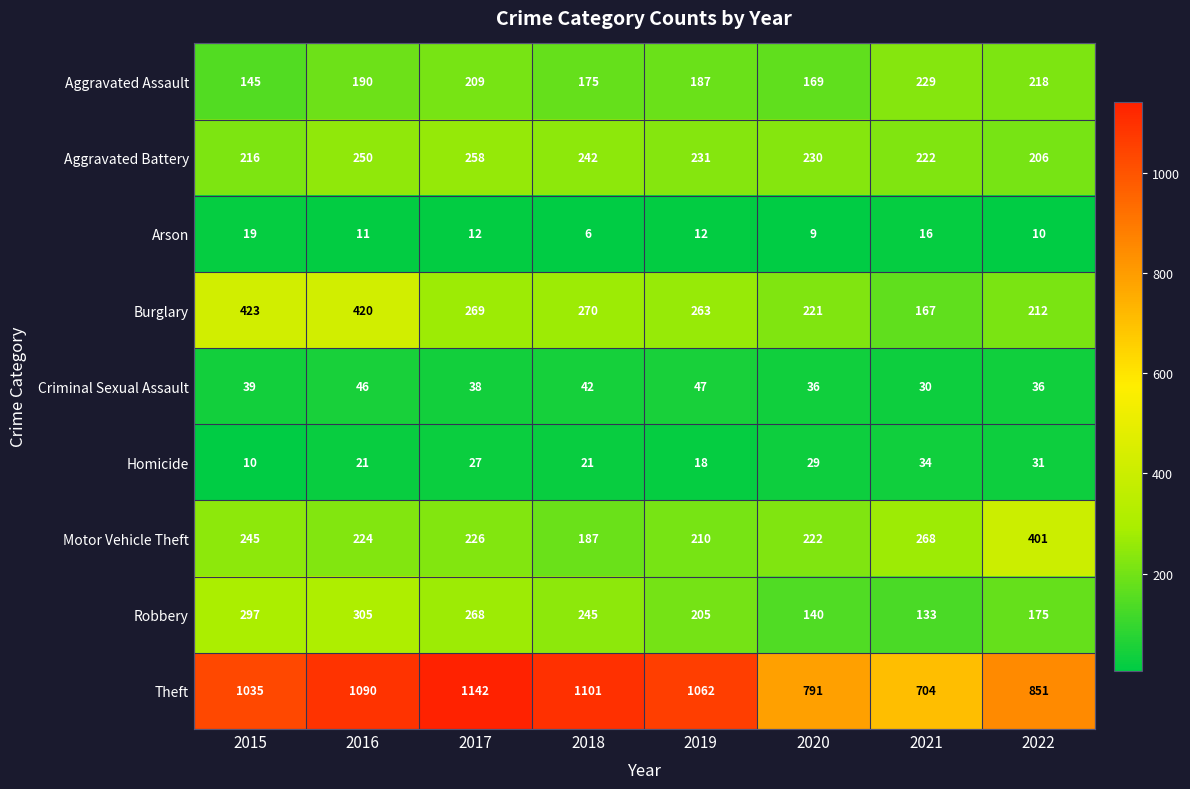

What value does the Criminal Sexual Assault series have at 2015, to the nearest 5?

40